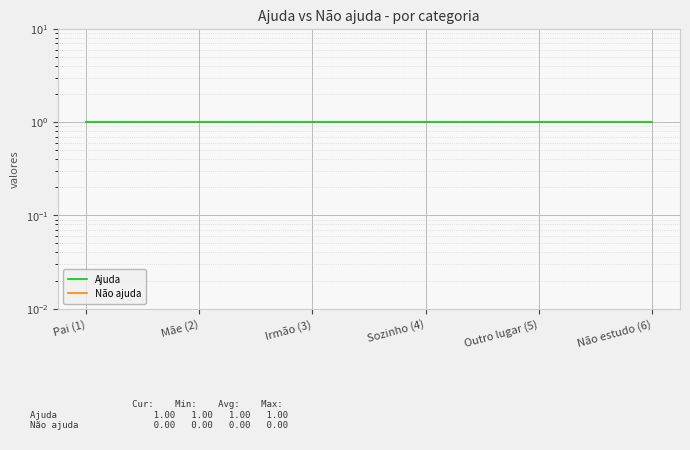

How many distinct data groups are displayed?

2